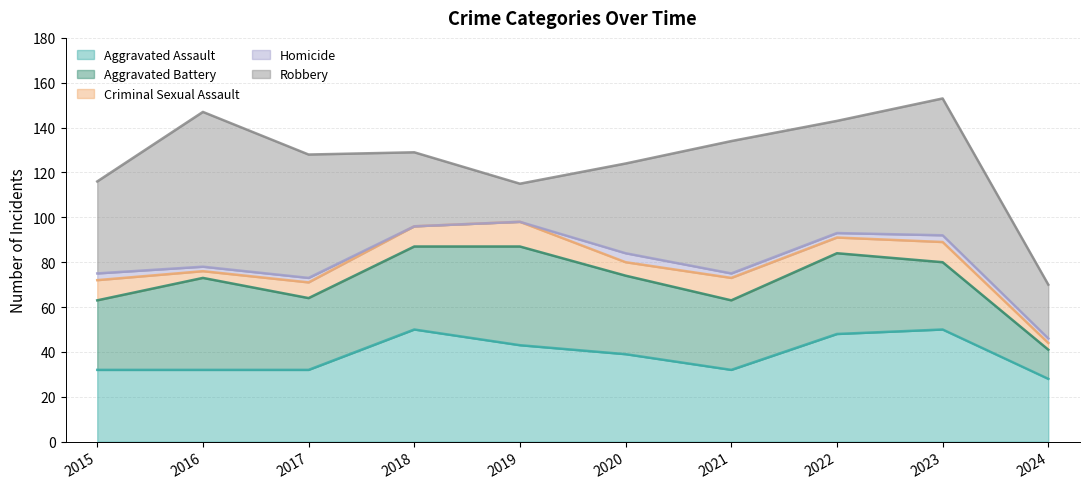

What is the total value across all series at 2022?

143